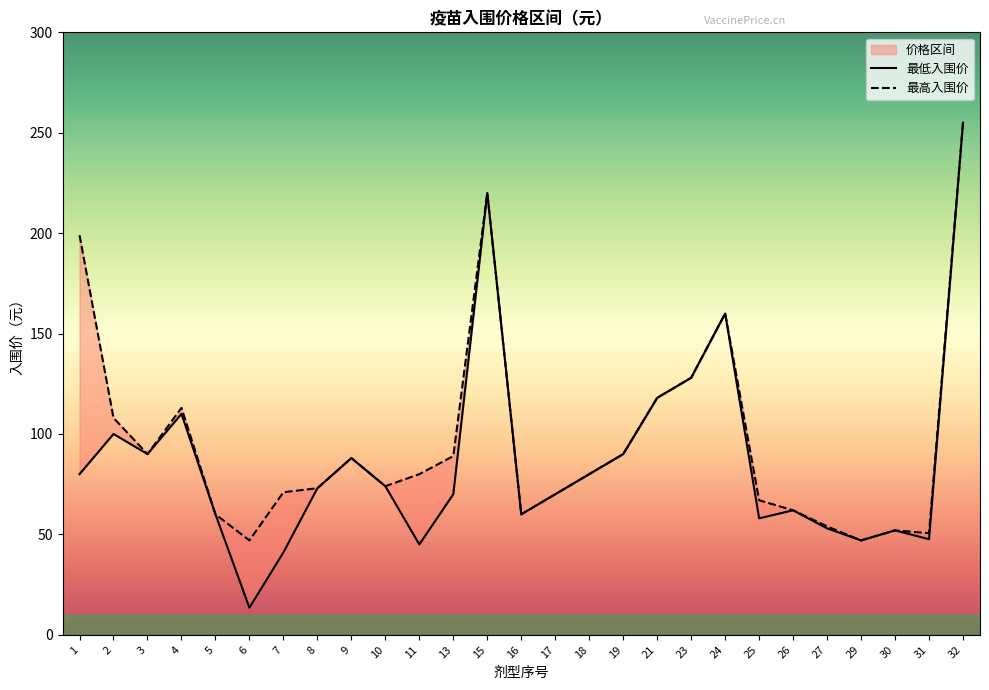

What is the sum of the 最低入围价 values at 24 and 32?

415.0